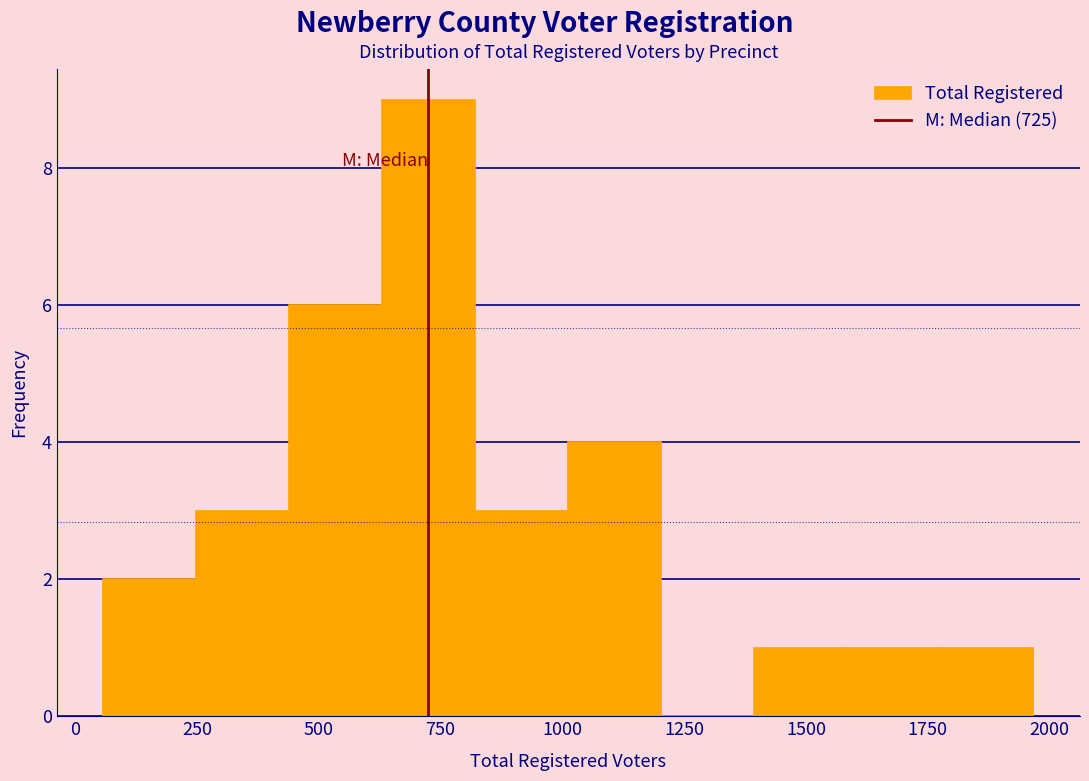

Around what value on the x-axis is the tallest bar? Give the approximate position of its centre, as read against the axis.

750